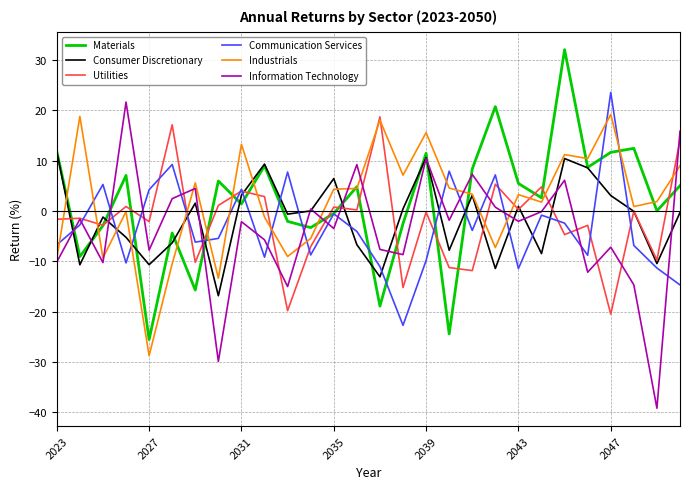

What is the minimum value shown in the chart?

-39.2